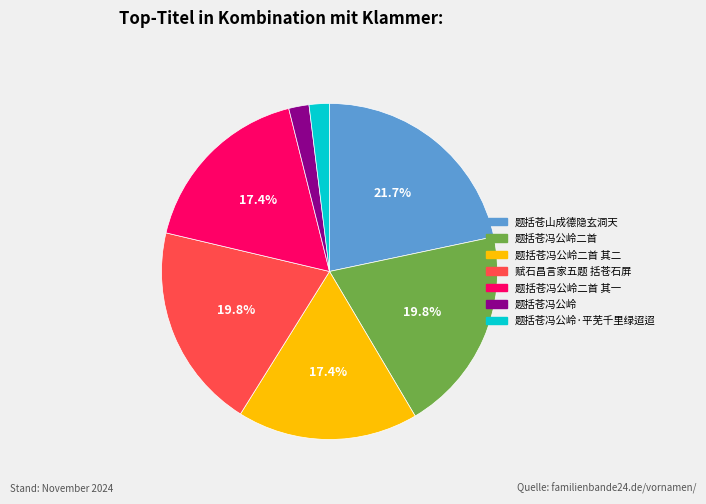

Is there a majority slice in this chart?

No